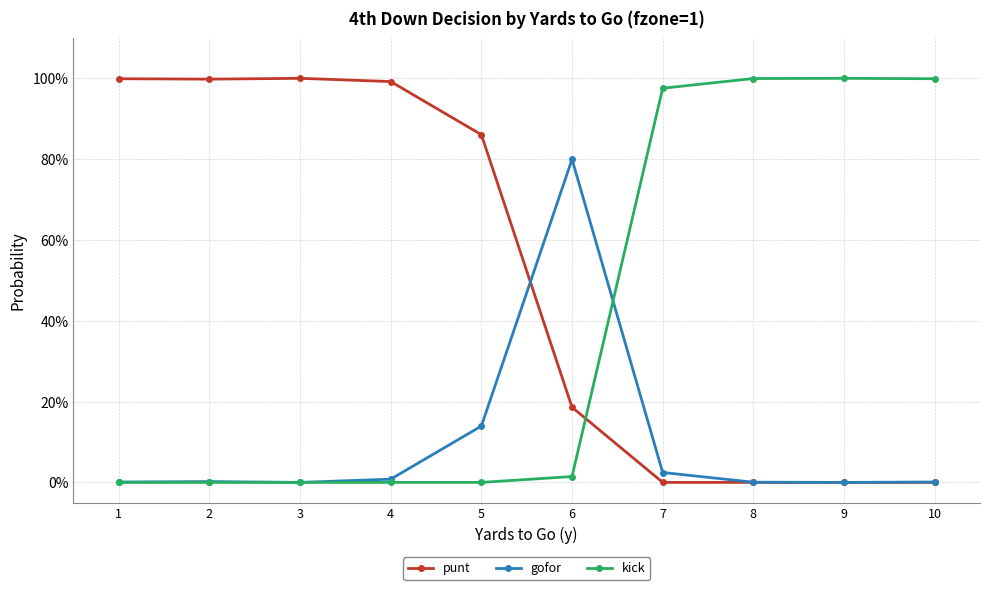

What is the spread (max minus min) of values at 9?

1.0